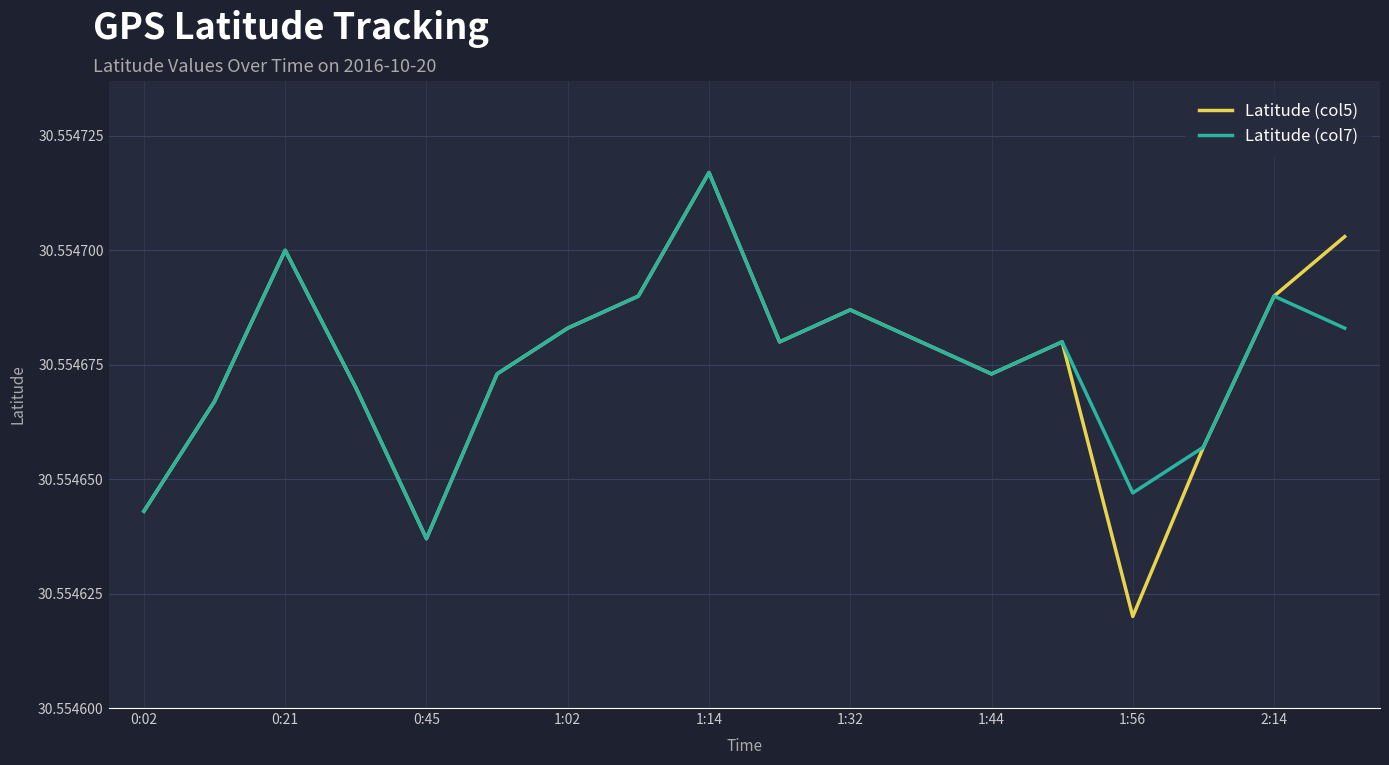

How many series are shown in this chart?

2